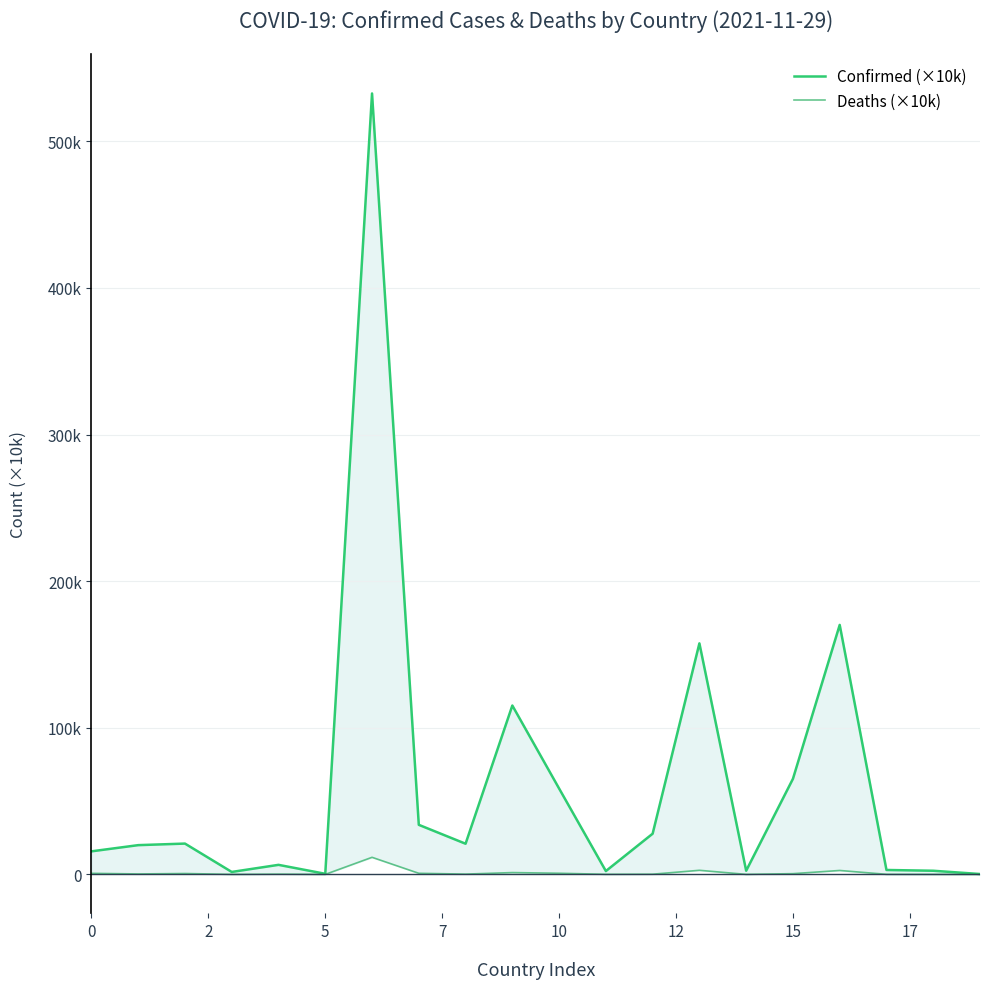

Does the chart have visible grid lines?

Yes